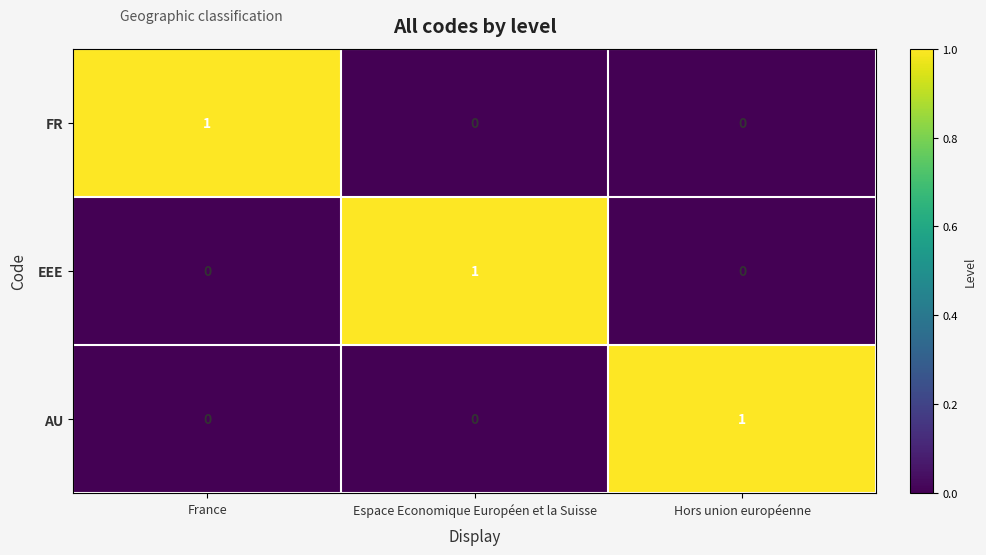

Count the number of categories in the chart.

3